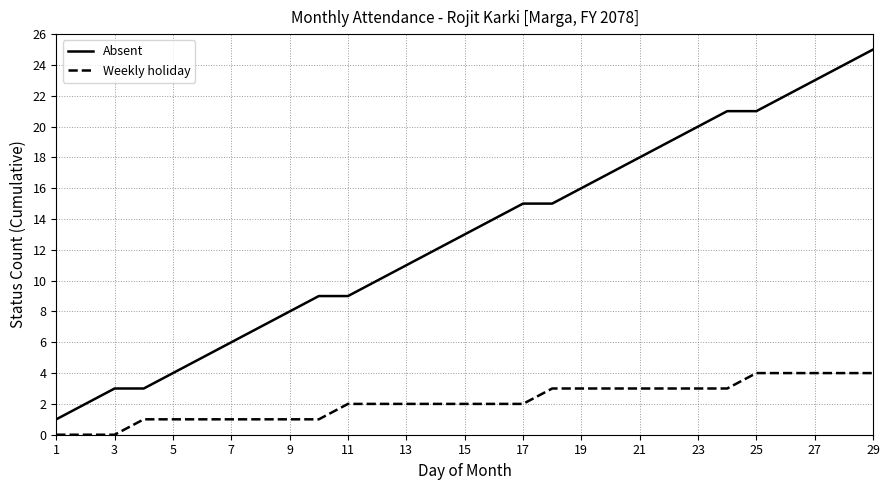

Which series has the widest spread of values?

Absent